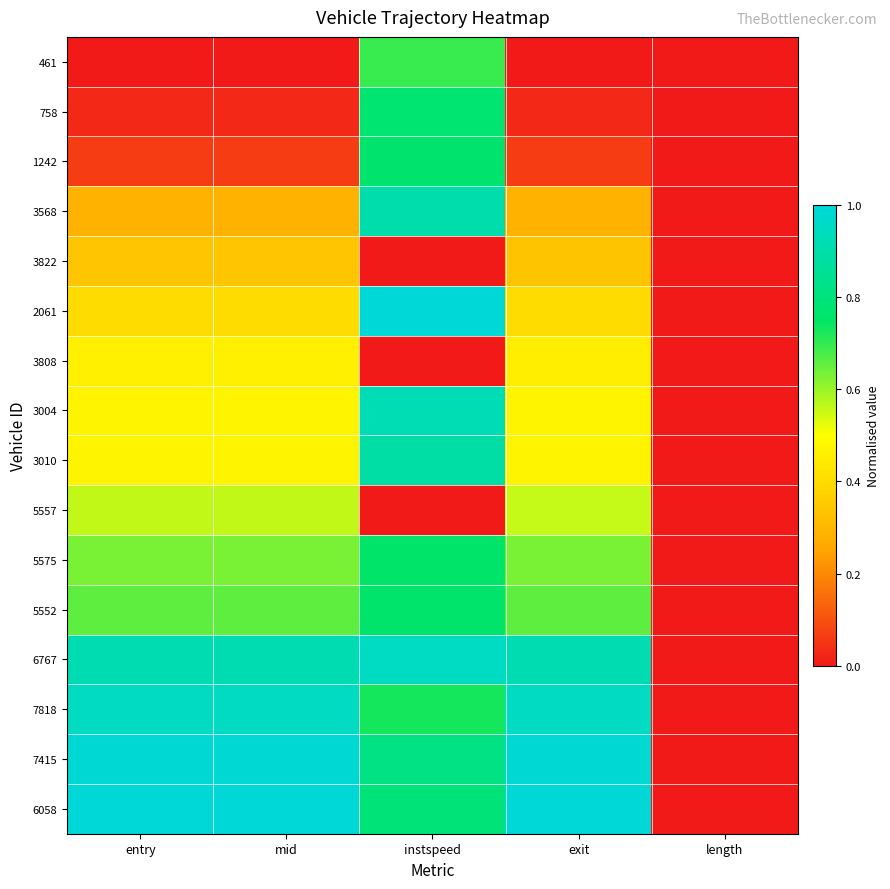

Between instspeed and entry, which is larger?

instspeed